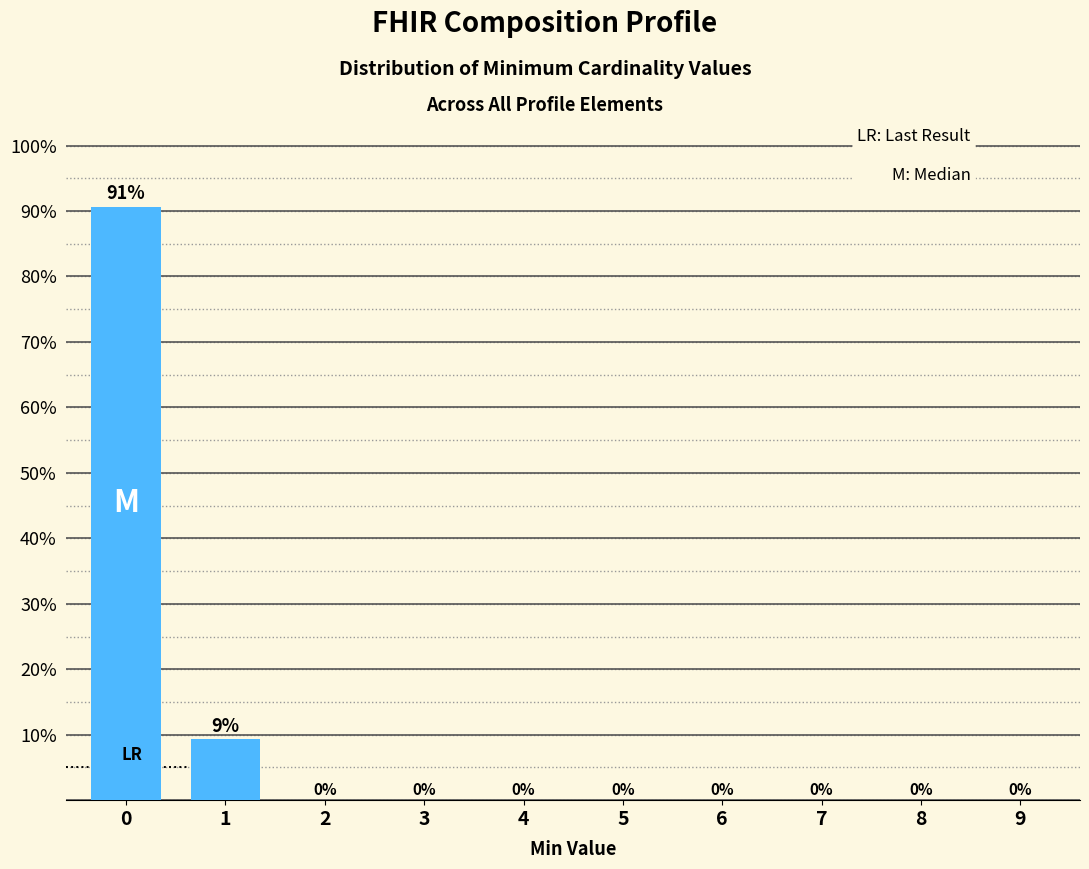

What is the greatest value displayed?

90.7